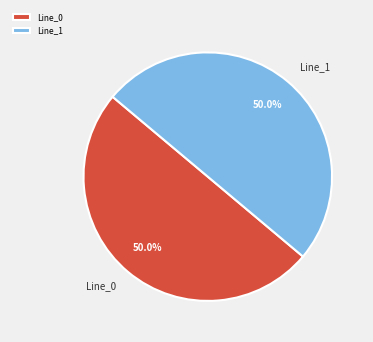

What percentage is the Line_0 slice, to the nearest percent?

50%